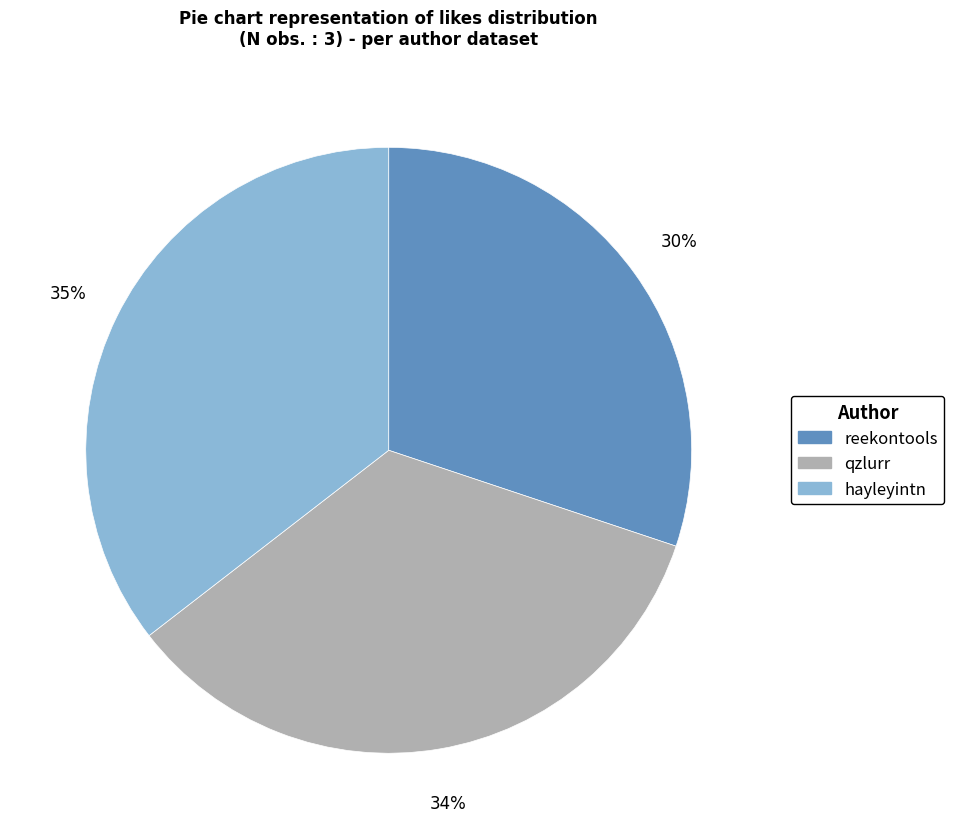

To the nearest percent, what is the difference between the hayleyintn and reekontools slice percentages?

5%